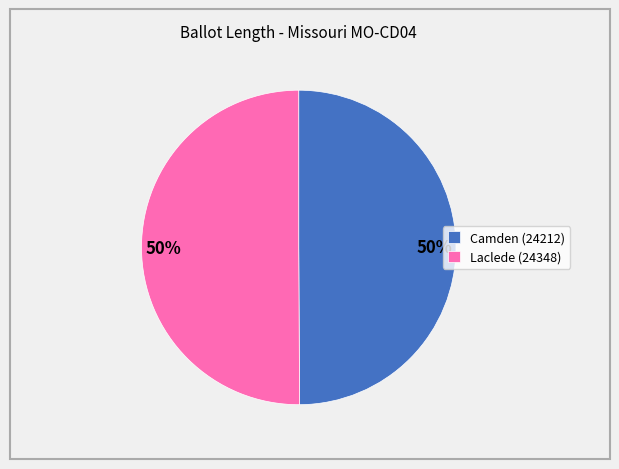

Is it true that Camden (24212) is 58% of the pie?

False